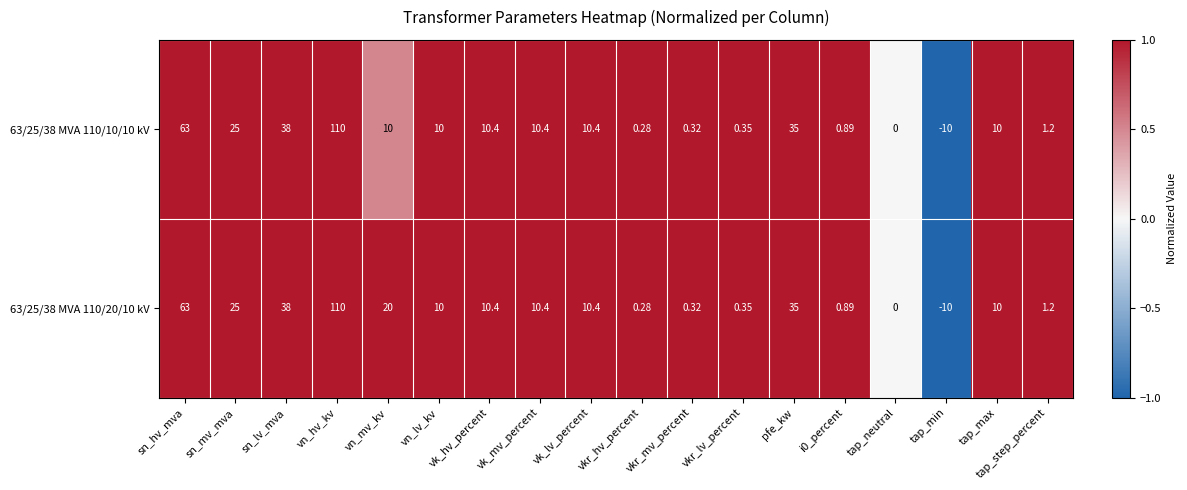

Where is 63/25/38 MVA 110/20/10 kV nearest to the value 50?

sn_lv_mva